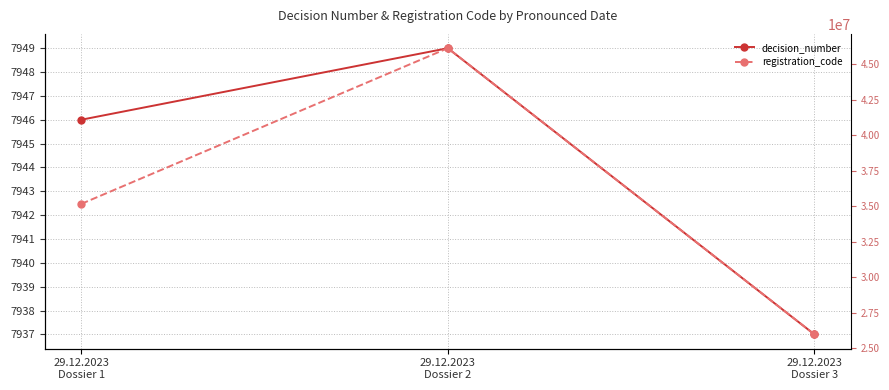

Is it true that registration_code equals 46120714 at 29.12.2023
Dossier 2?

True